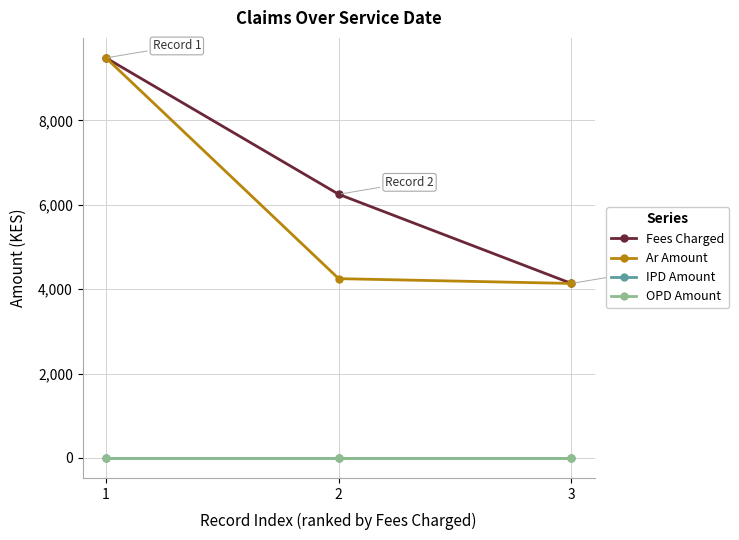

What is the highest value of the Ar Amount series?

9483.2